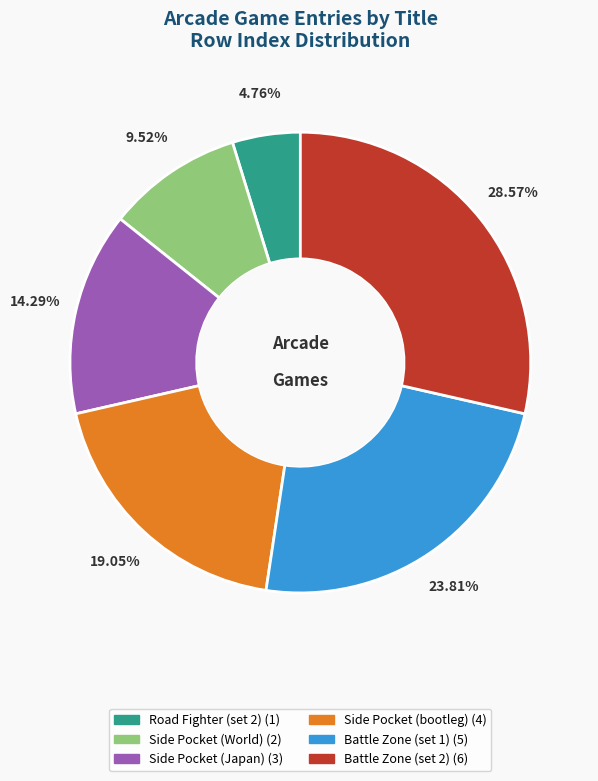

Does any single category account for the majority?

No